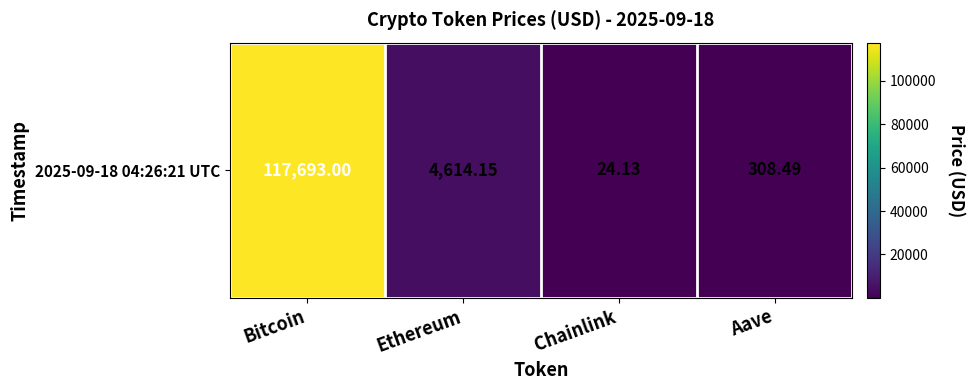

What is the difference between the maximum and minimum values?

117668.9